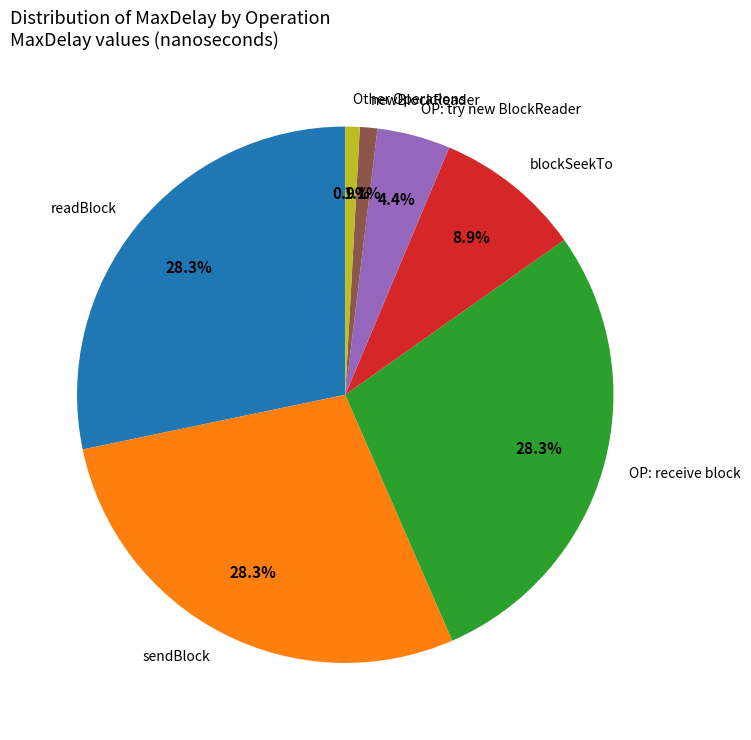

Is the sum of OP: try new BlockReader and OP: receive block greater than half?

No